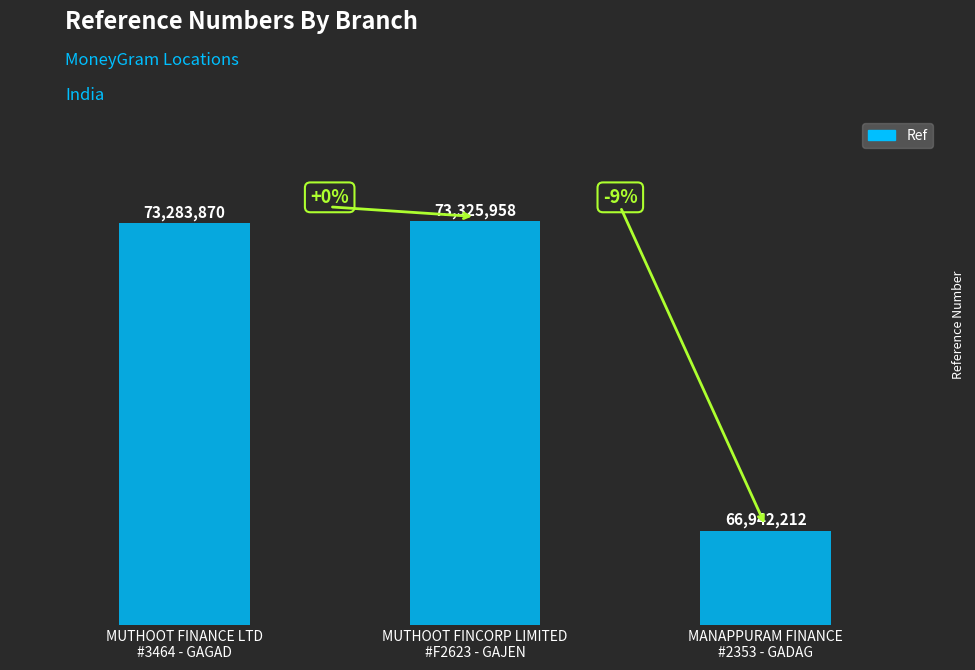

Is it true that the value at MANAPPURAM FINANCE
#2353 - GADAG is 111673540?

False